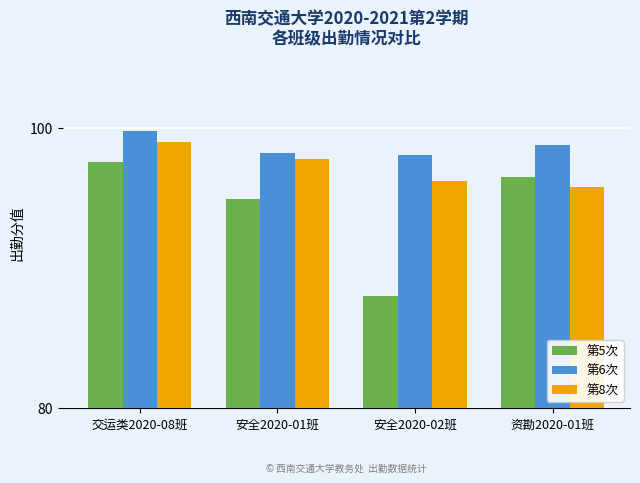

Which series has the largest range (max minus min)?

第5次